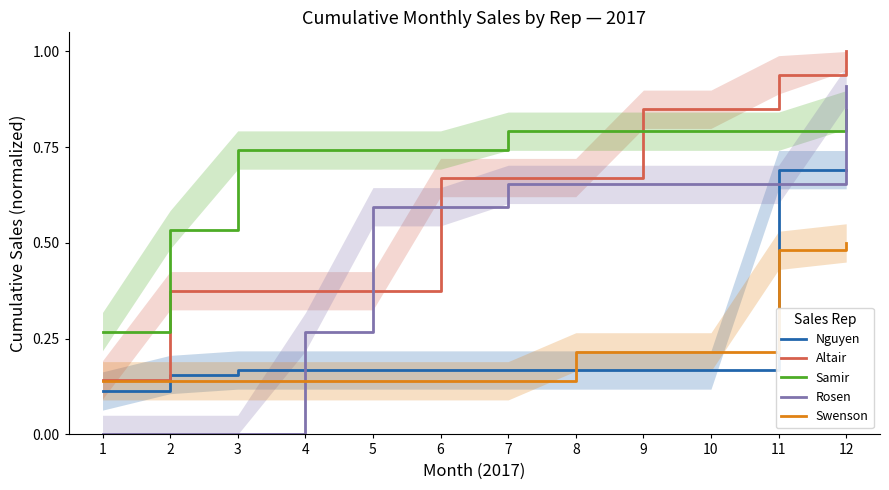

True or false: Altair and Rosen cross at least once.

True